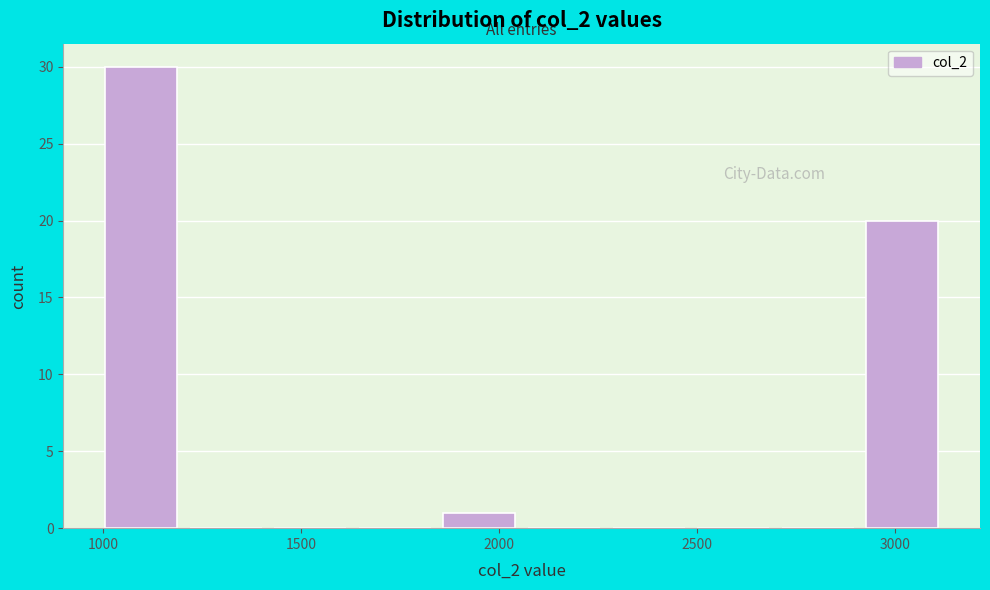

Reading left to right, transcribe this chart: for each bar, give the range it covers on the x-axis and its height. Neither the bar edges nor the heights are printed on the chart, so give them approximately, as read against the axes.

1000 to 1200: 30
1200 to 1450: 0
1450 to 1650: 0
1650 to 1850: 0
1850 to 2050: 1
2050 to 2300: 0
2300 to 2500: 0
2500 to 2700: 0
2700 to 2950: 0
2950 to 3150: 20